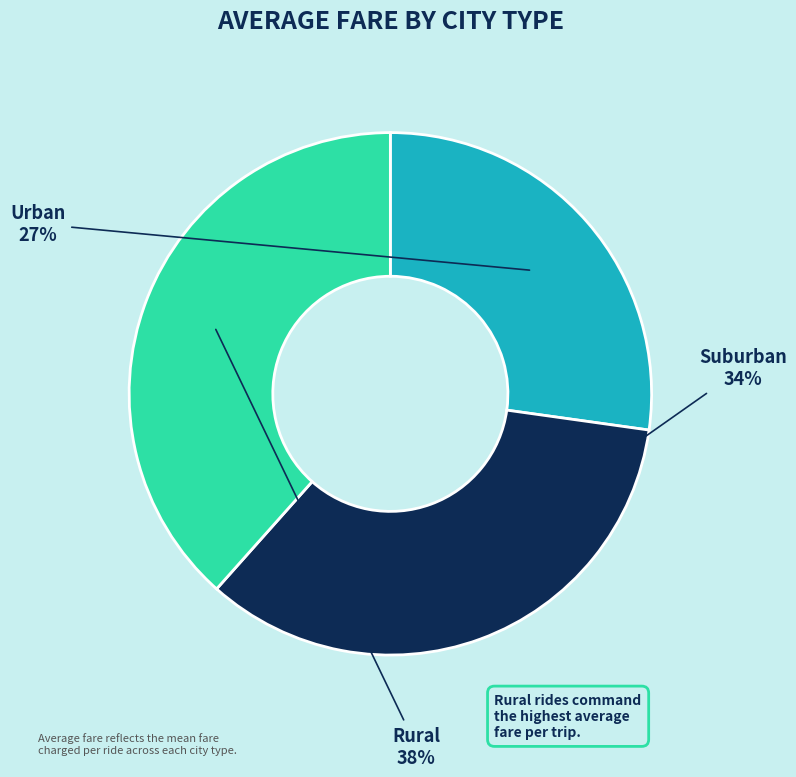

What is the largest slice in the pie chart?

Rural